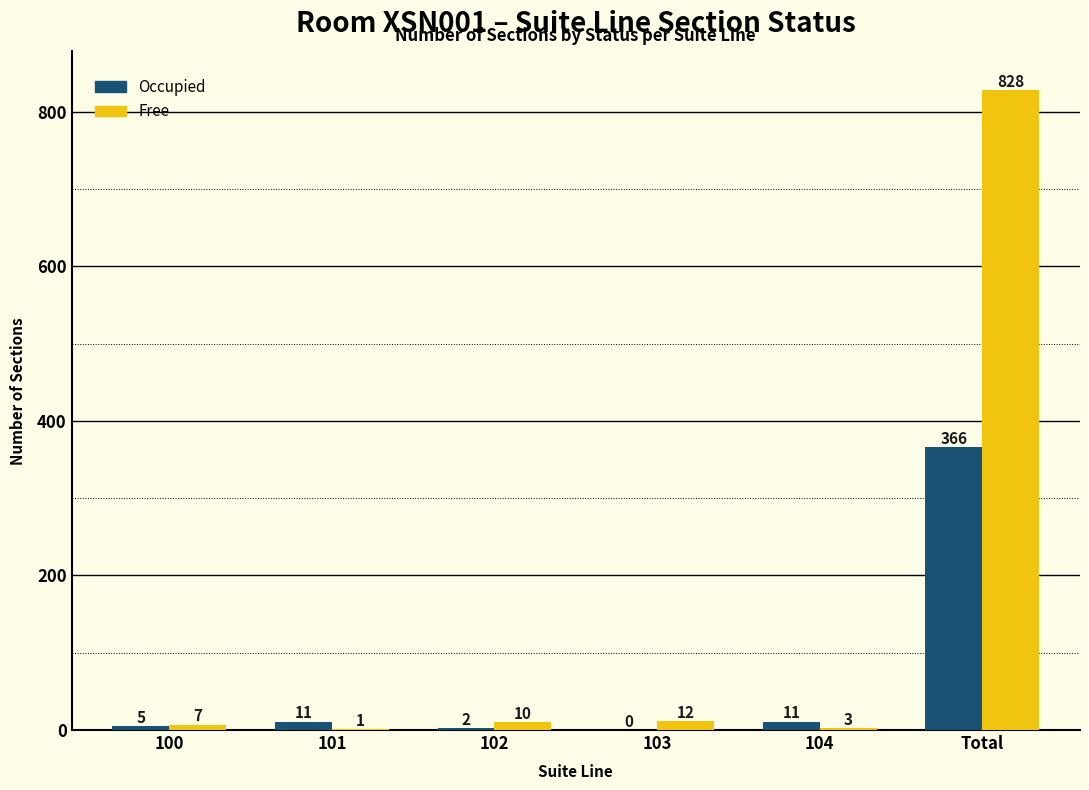

Reading left to right, extract all data points from this chart.

Occupied: 100=5	101=11	102=2	103=0	104=11	Total=366
Free: 100=7	101=1	102=10	103=12	104=3	Total=828